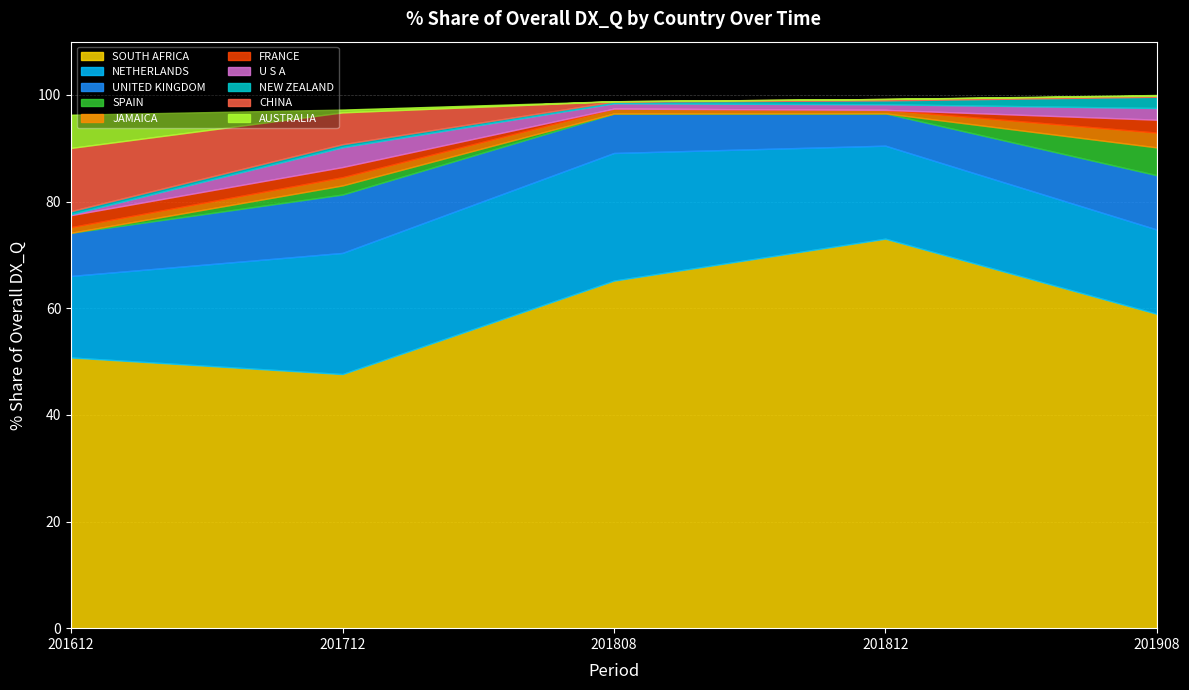

In 201712_% Share of overall DX_Q, how many points are higher than both neighbors (excluding endpoints)?

2